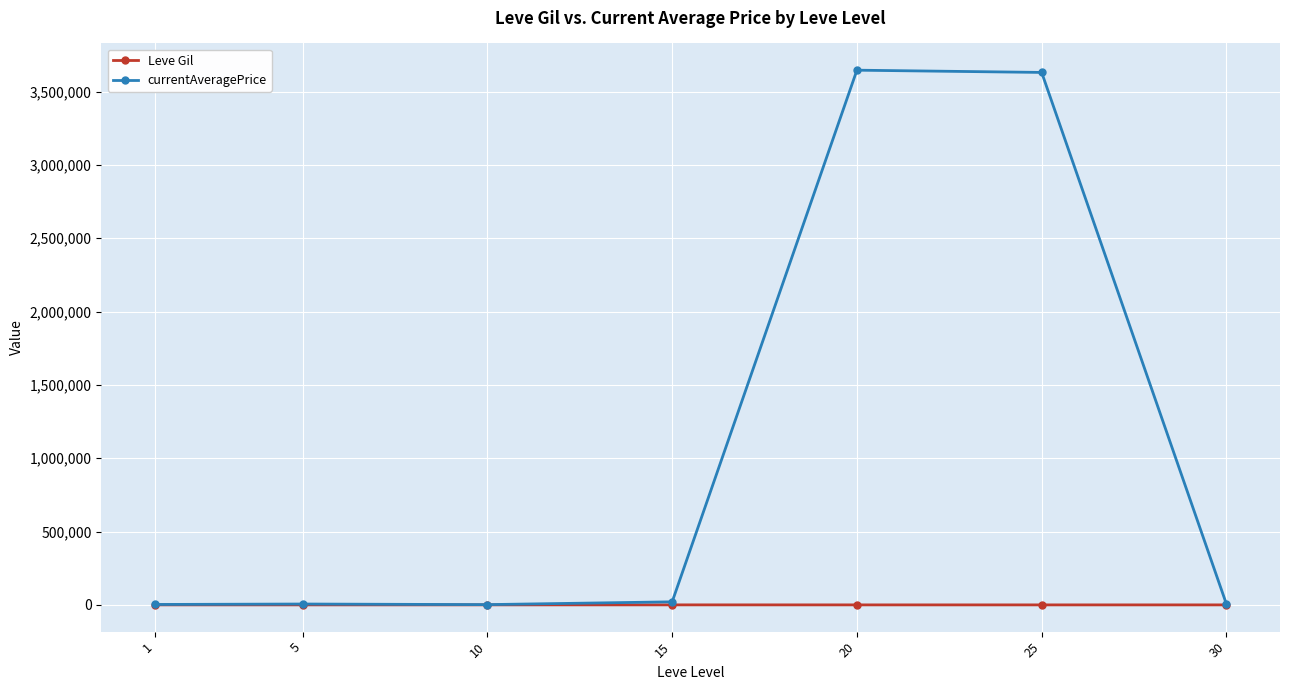

List the series in order of their overall mean, lowest first.

Leve Gil, currentAveragePrice